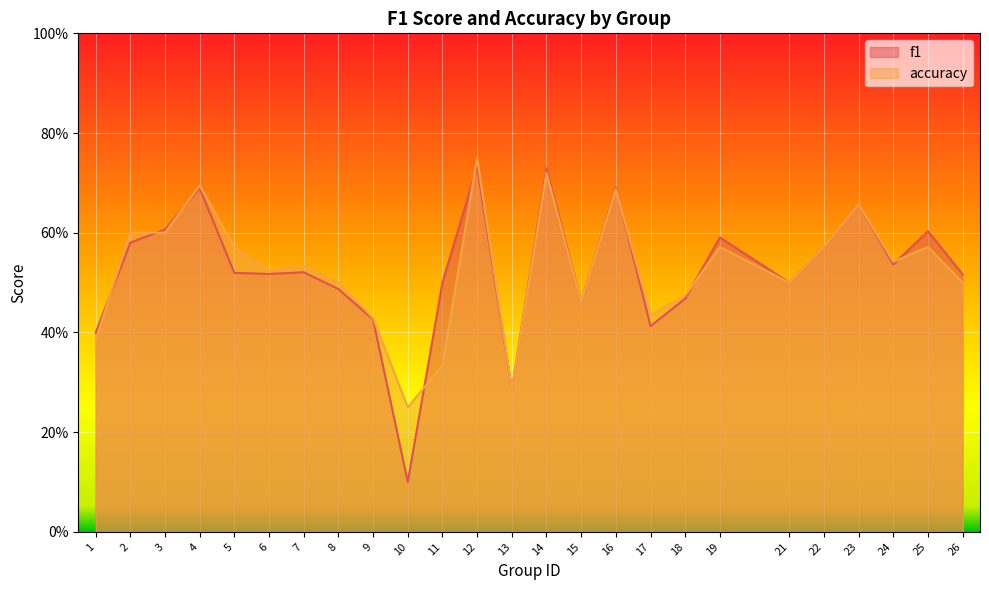

The f1 series shows 0.4 at 1. True or false?

True